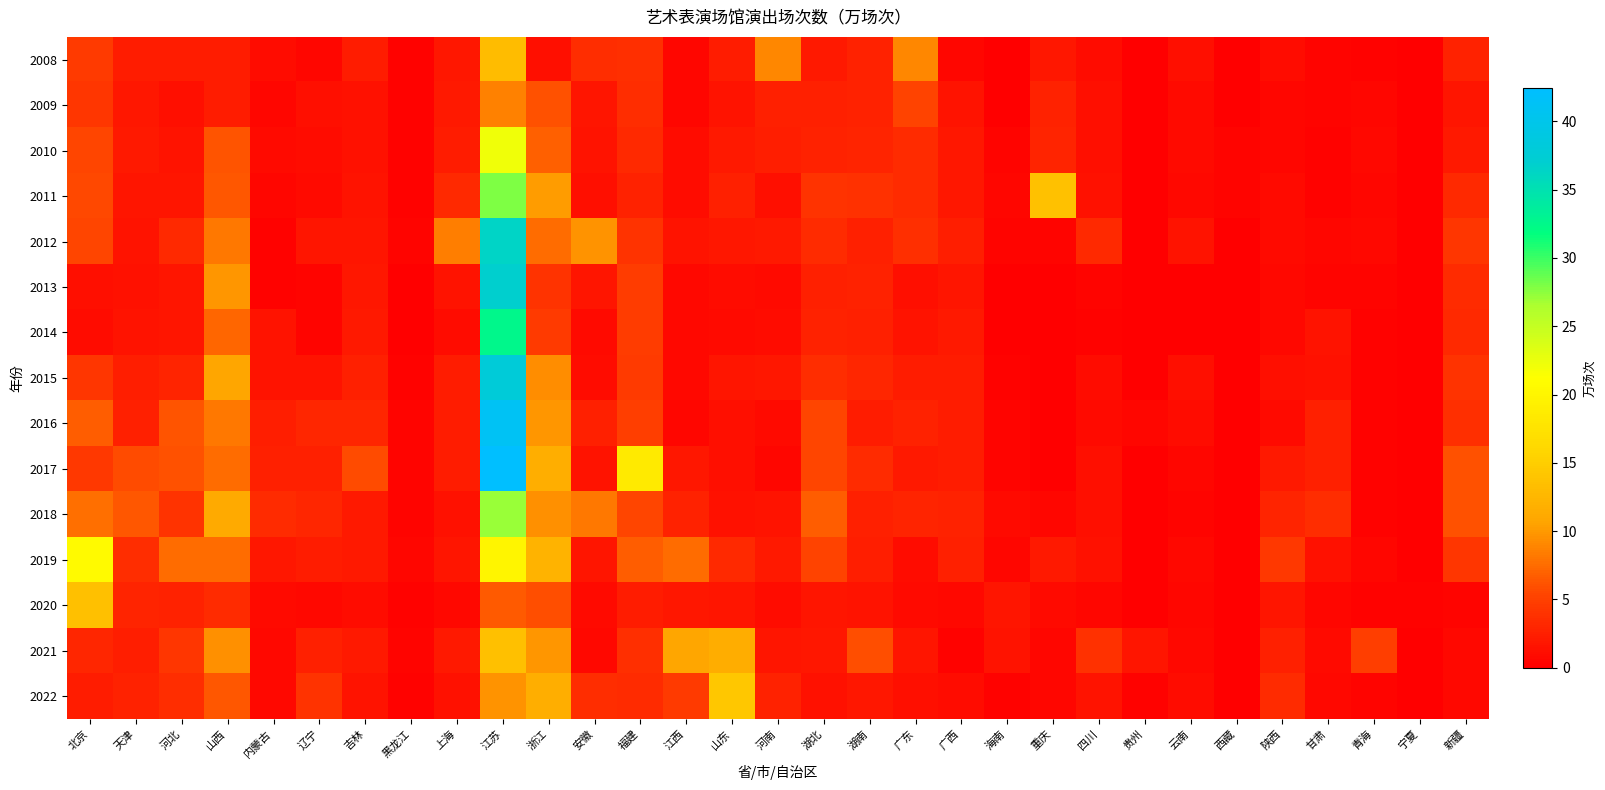

Which has a higher value, 辽宁 or 江西?

江西